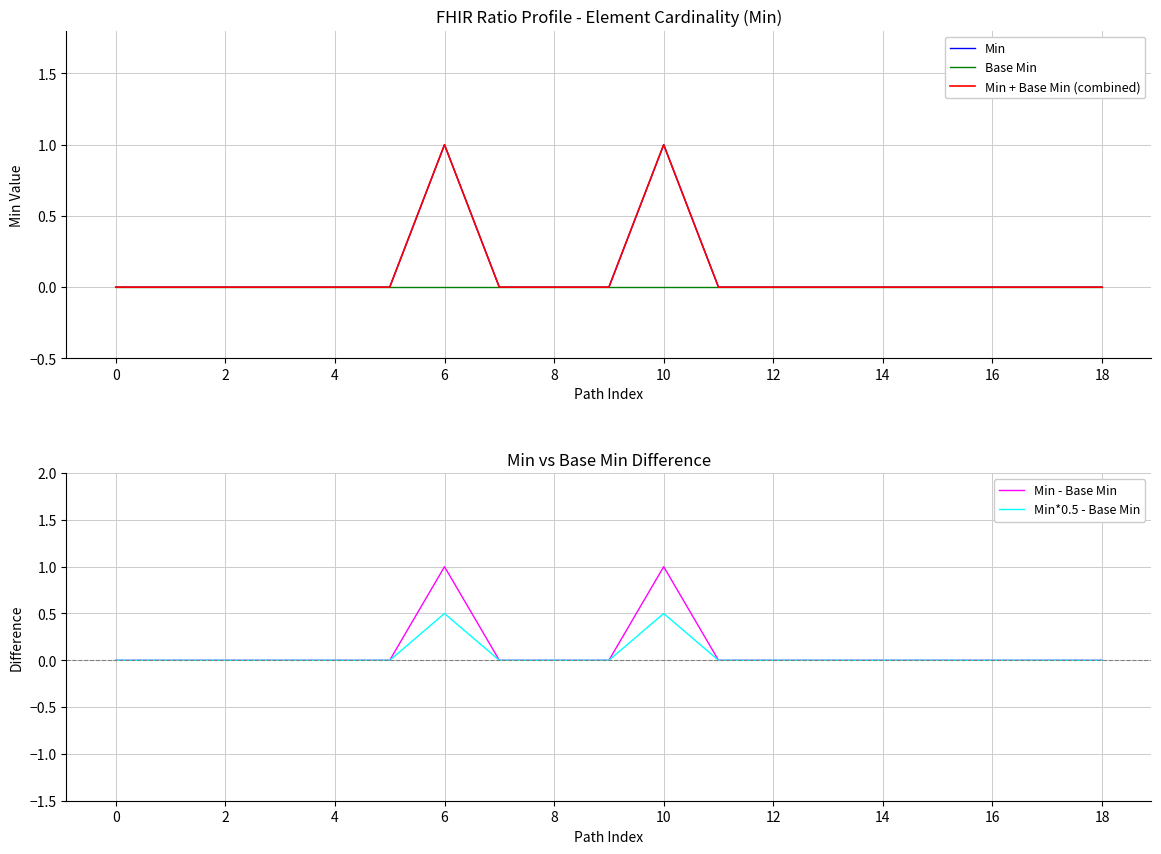

The value of Min*0.5 - Base Min at 0 is 0.3. True or false?

False